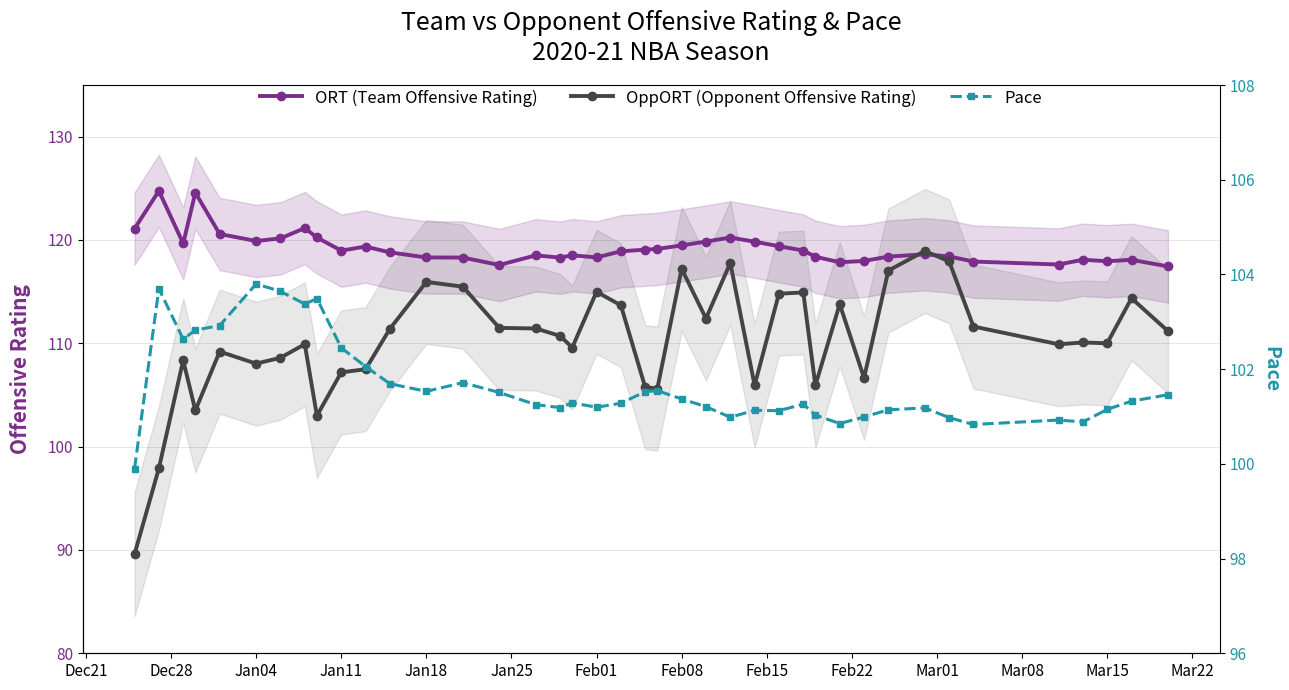

True or false: OppORT (Opponent Offensive Rating) has more than 2 points higher than both neighbors.

True